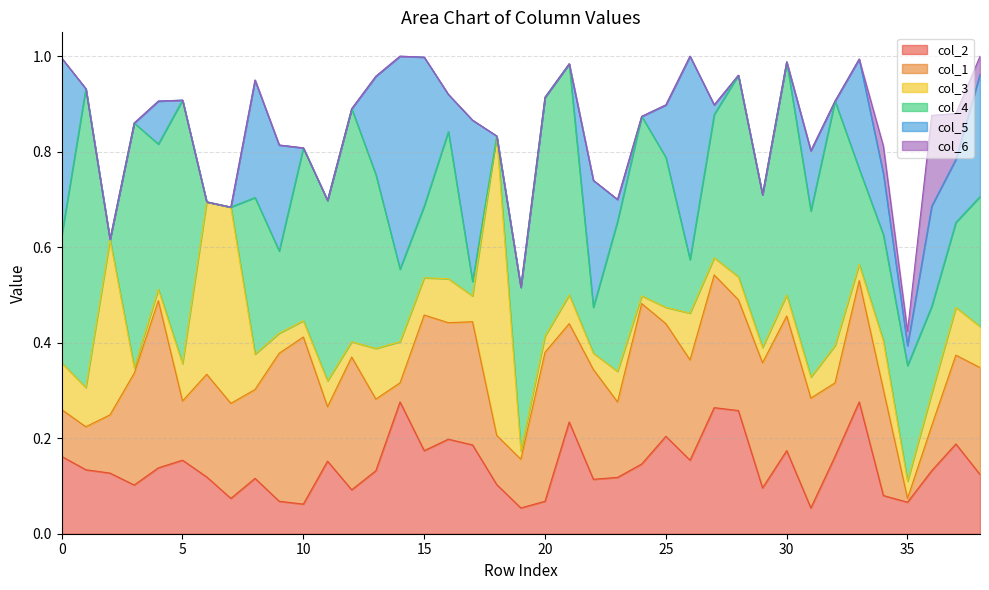

What is the lowest value of the col_2 series?

0.1